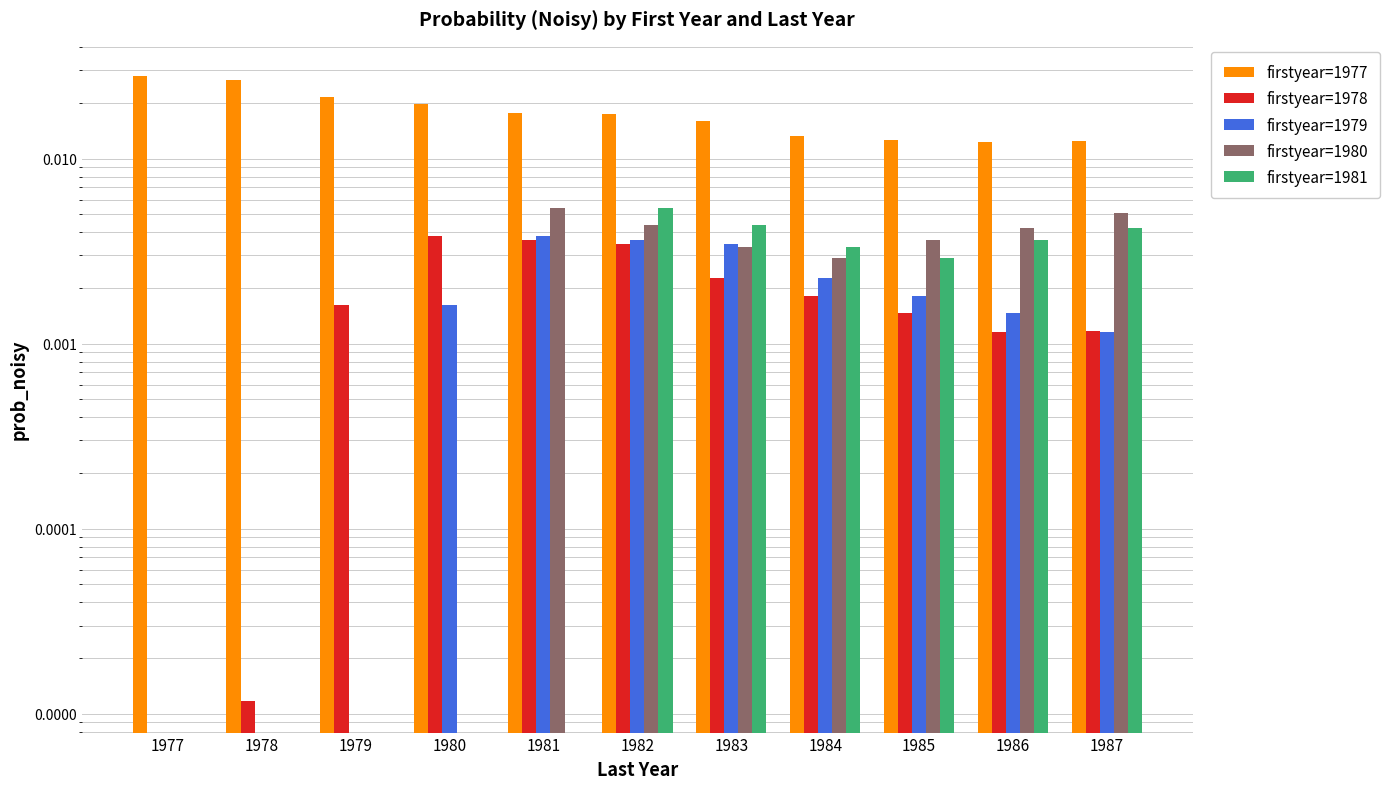

Which series has the largest total across all categories?

firstyear=1977